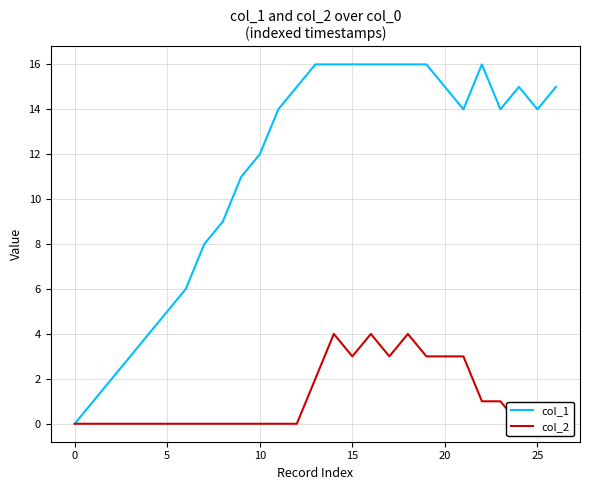

Where is the first local minimum for col_2?

15